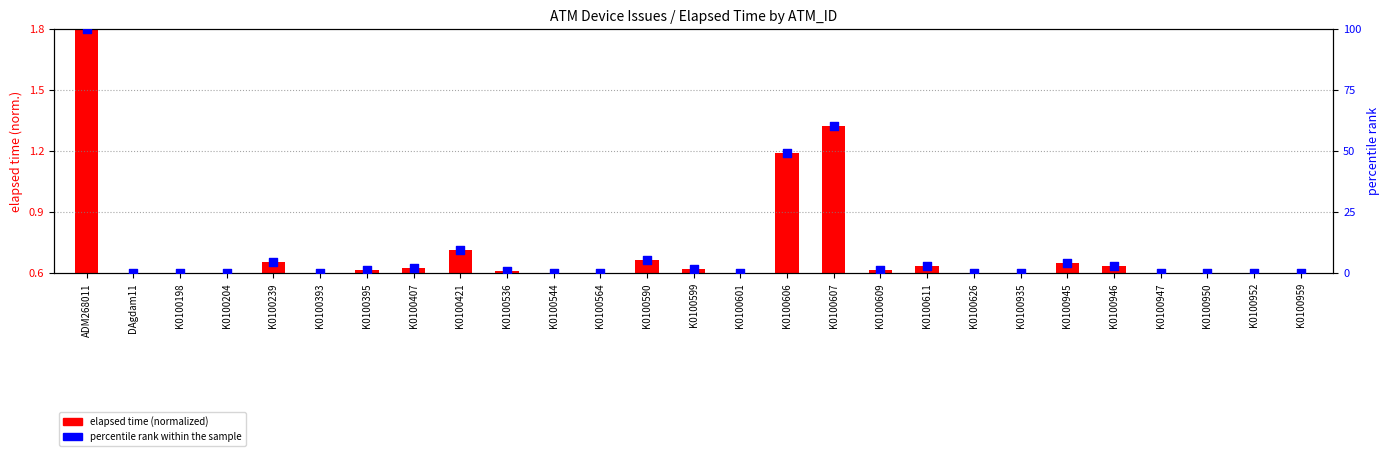

At which category is the sum across all series the highest?

ADM268011